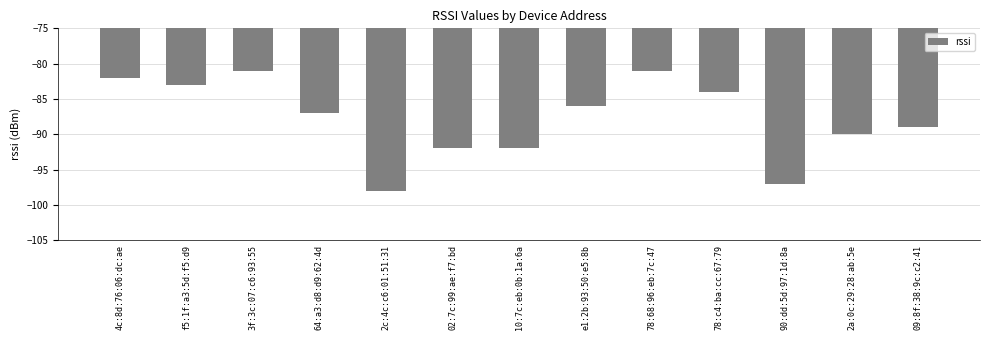

Where does the data first go above -87?

4c:8d:76:06:dc:ae